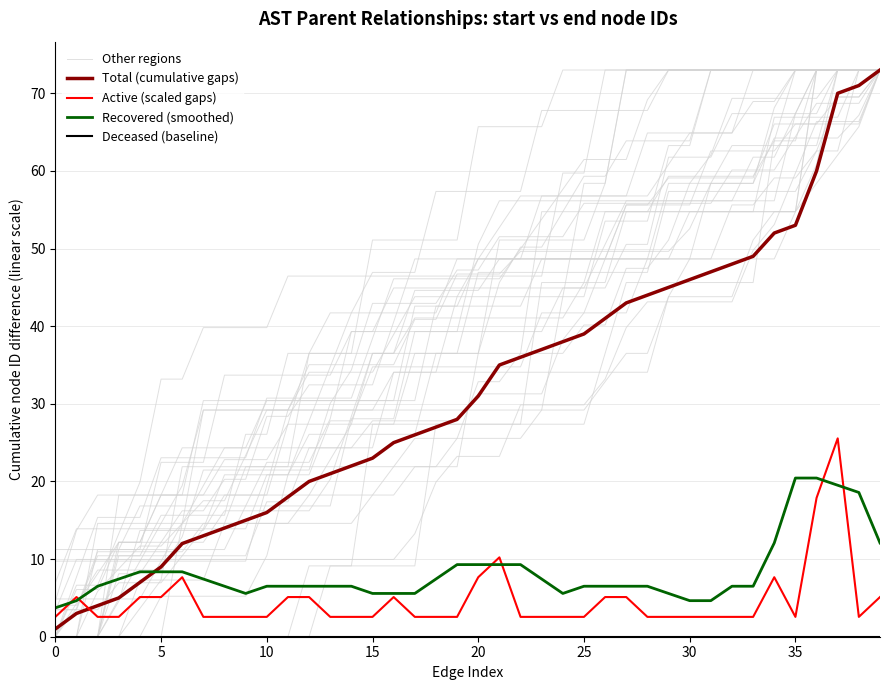

Which has a higher value, 33 or 30?

33